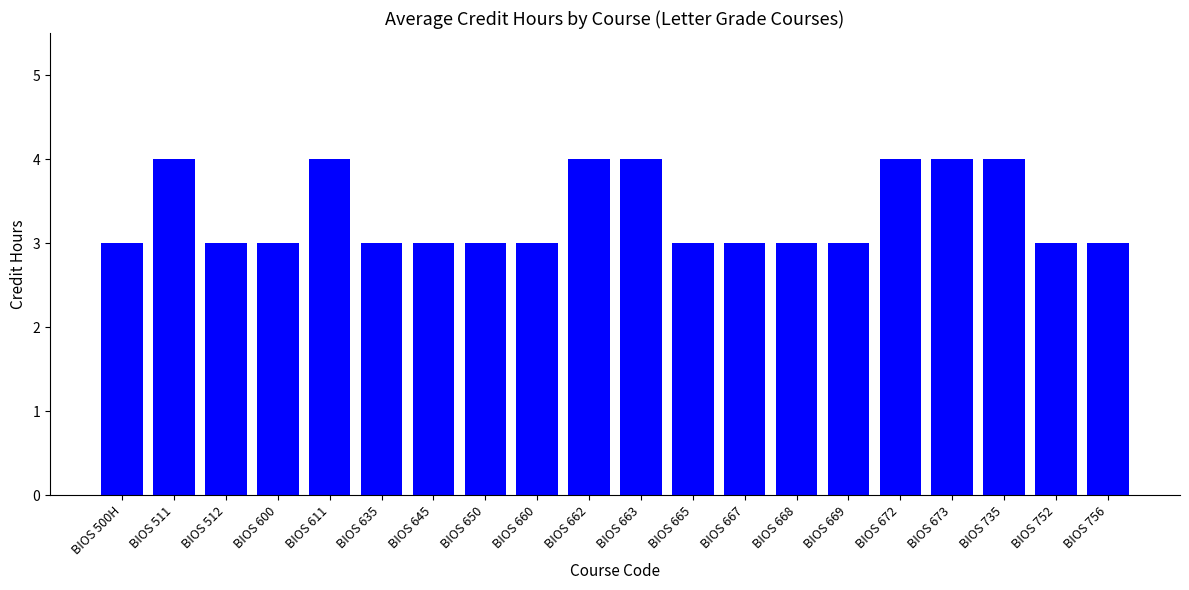

True or false: the data shows 4 at BIOS 662.

True